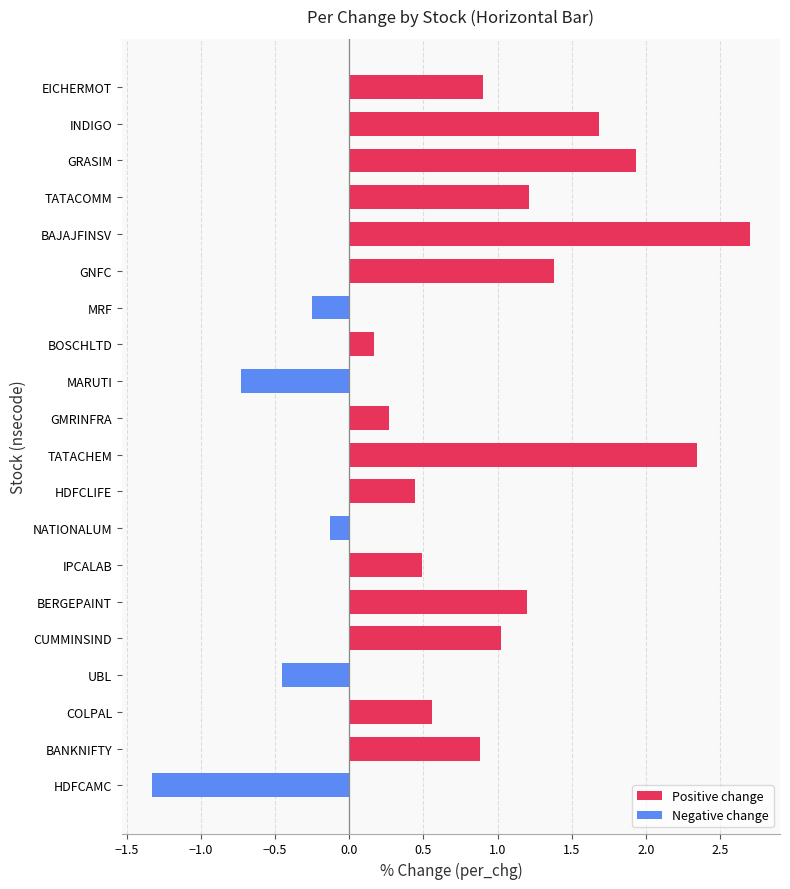

What is the smallest value displayed?

-1.3